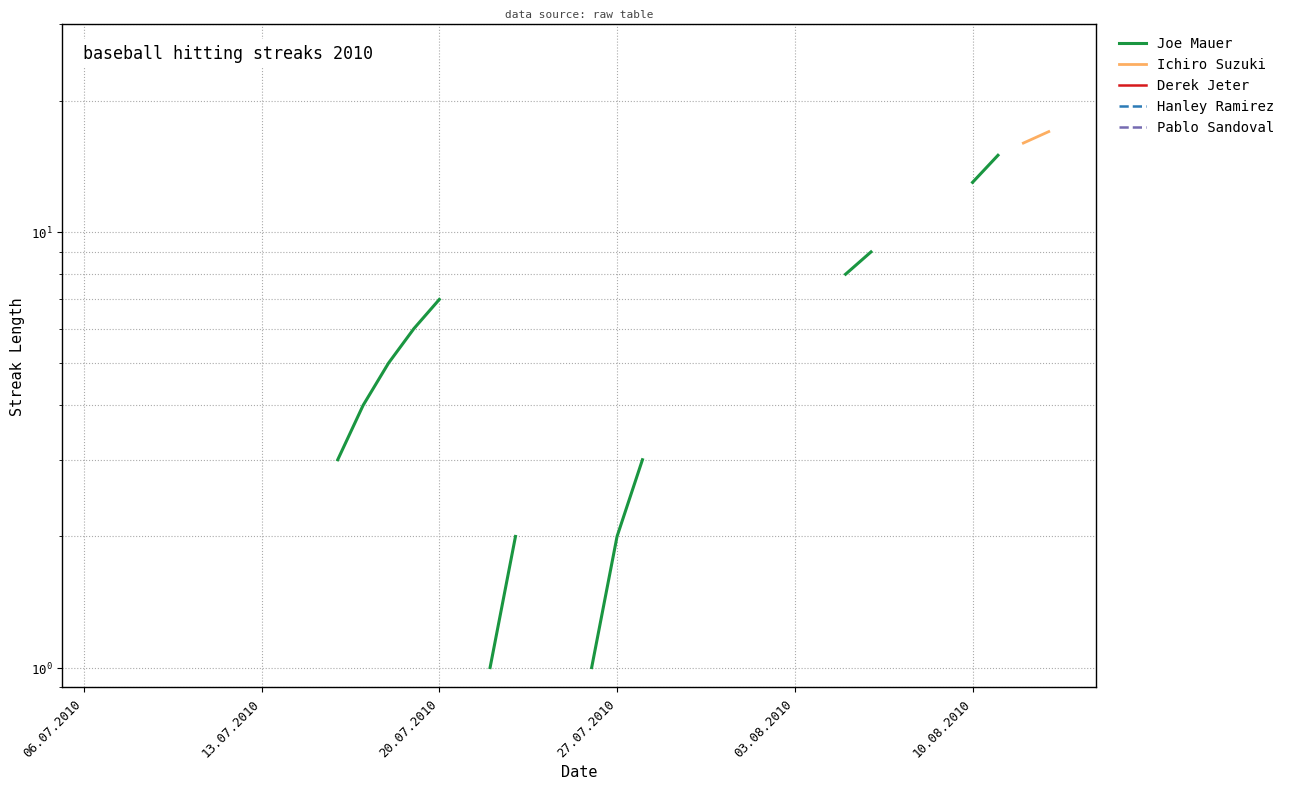

Does the chart have visible grid lines?

Yes